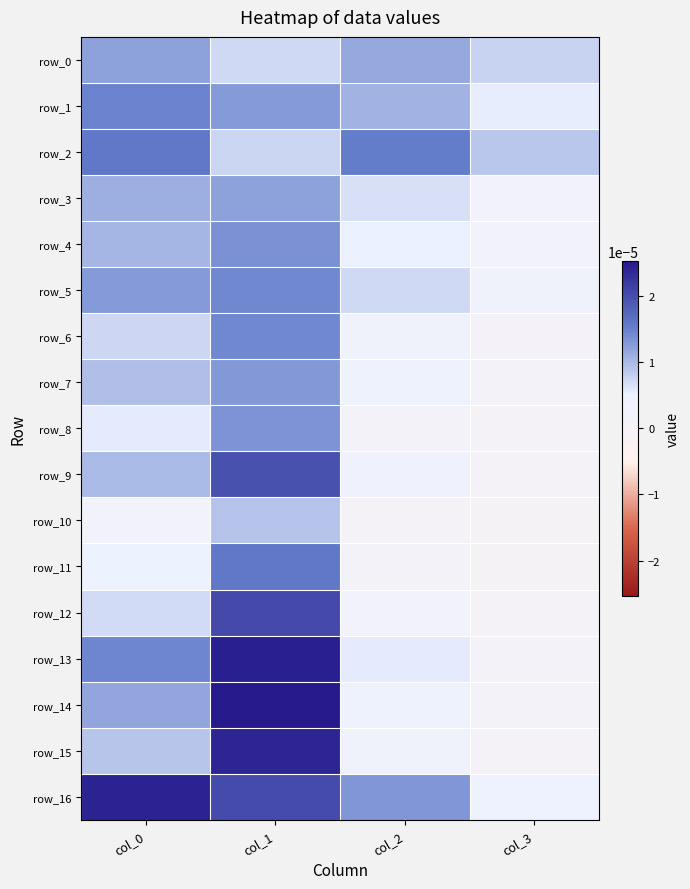

The value of row_7 at col_3 is 0.0. True or false?

False